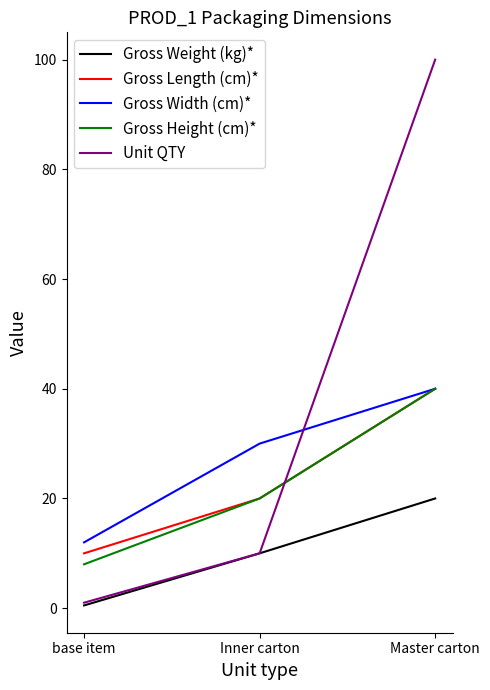

What is the difference between the second highest and minimum values in the Gross Length (cm)* series?

10.0